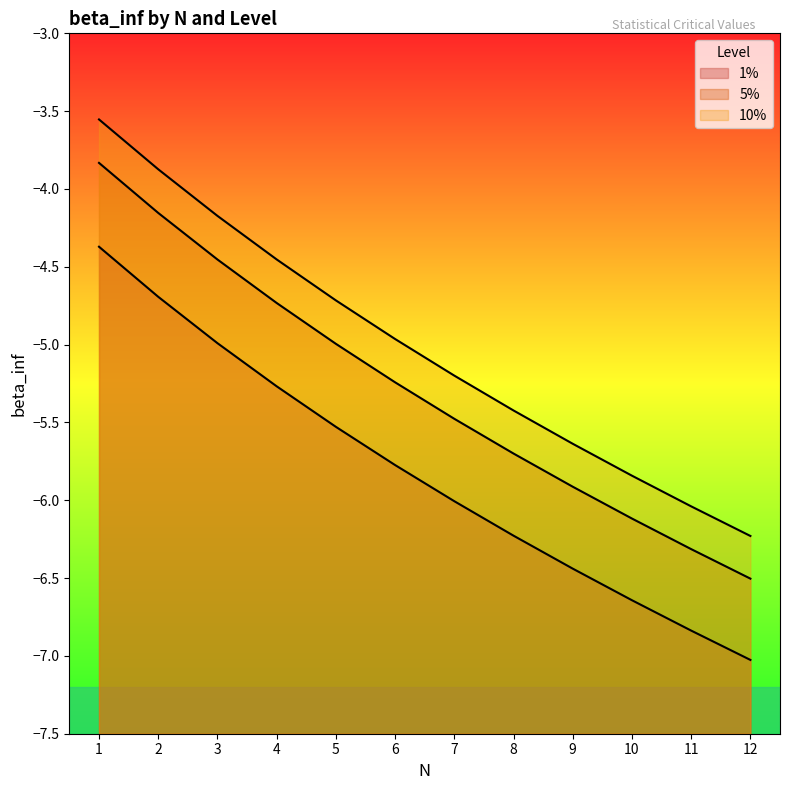

The 5% series shows -6.3 at 11. True or false?

True